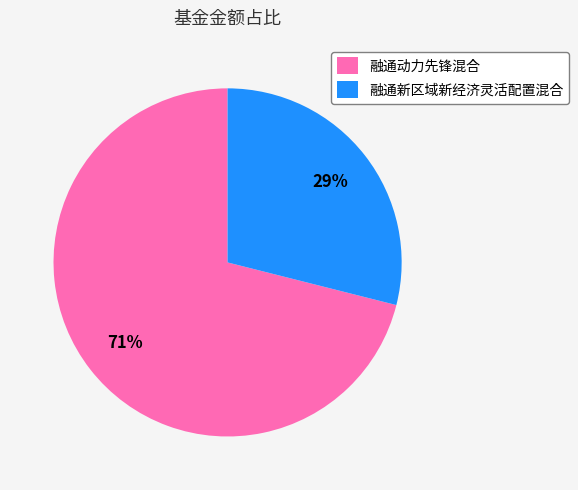

To the nearest percent, what is the difference between the 融通动力先锋混合 and 融通新区域新经济灵活配置混合 slice percentages?

42%